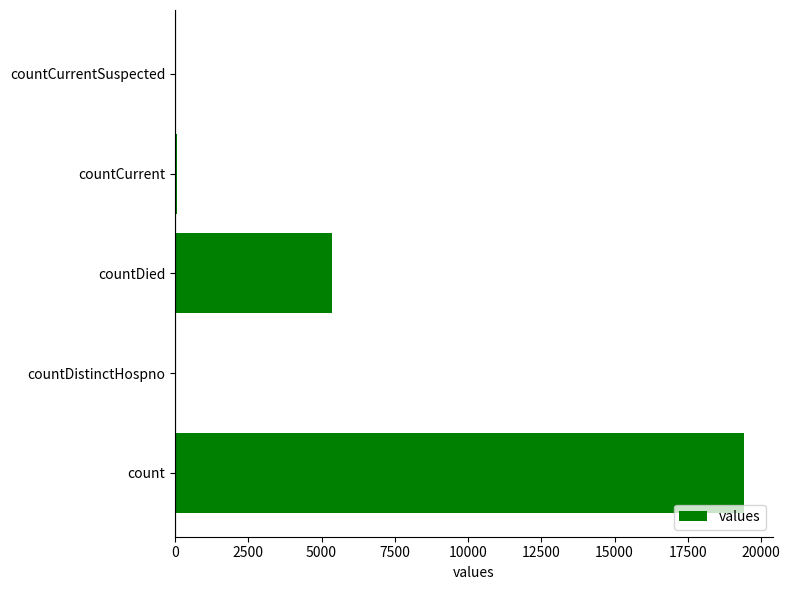

At which label is the value closest to 9710?

countDied